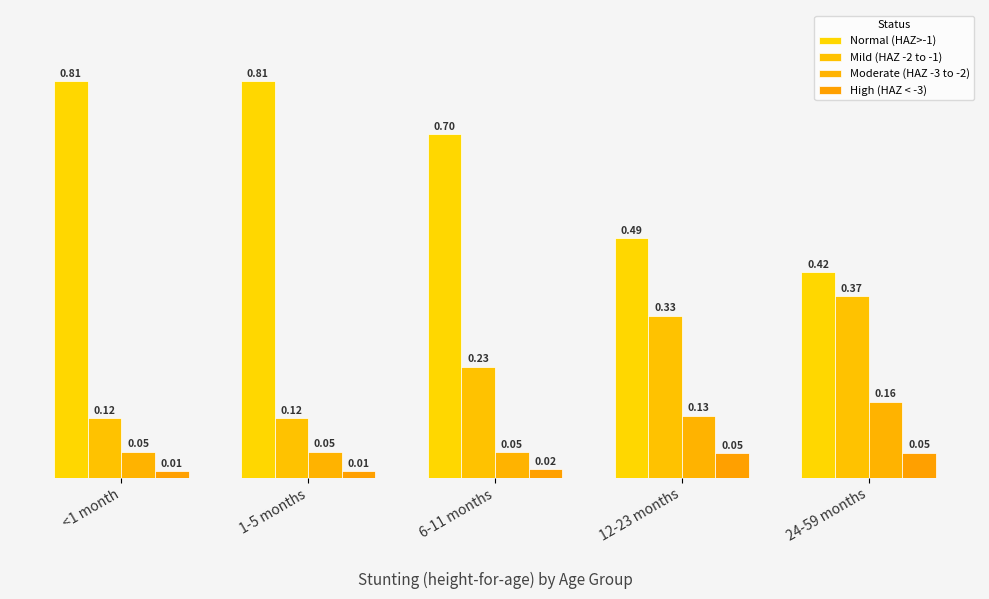

What is the sum of all Mild (HAZ -2 to -1) values?

1.2